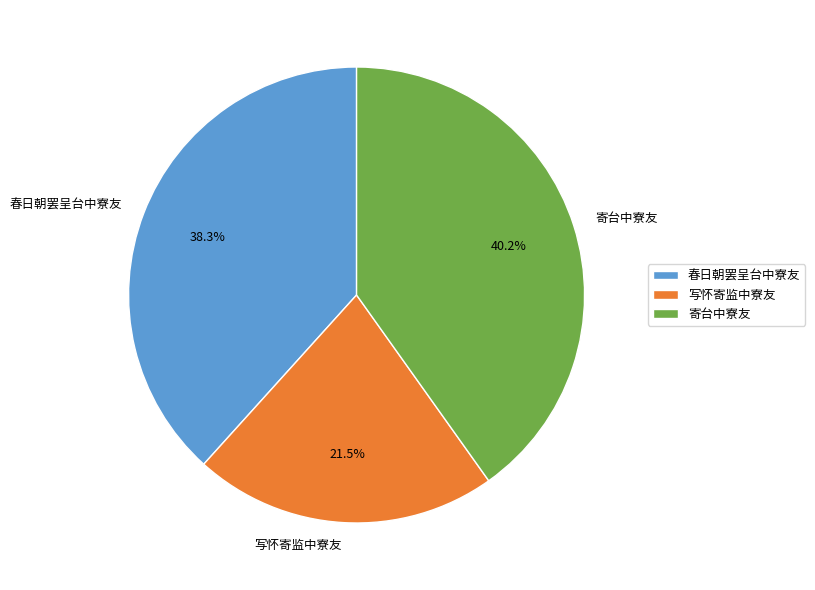

Does 春日朝罢呈台中寮友 represent more than half of the total?

No